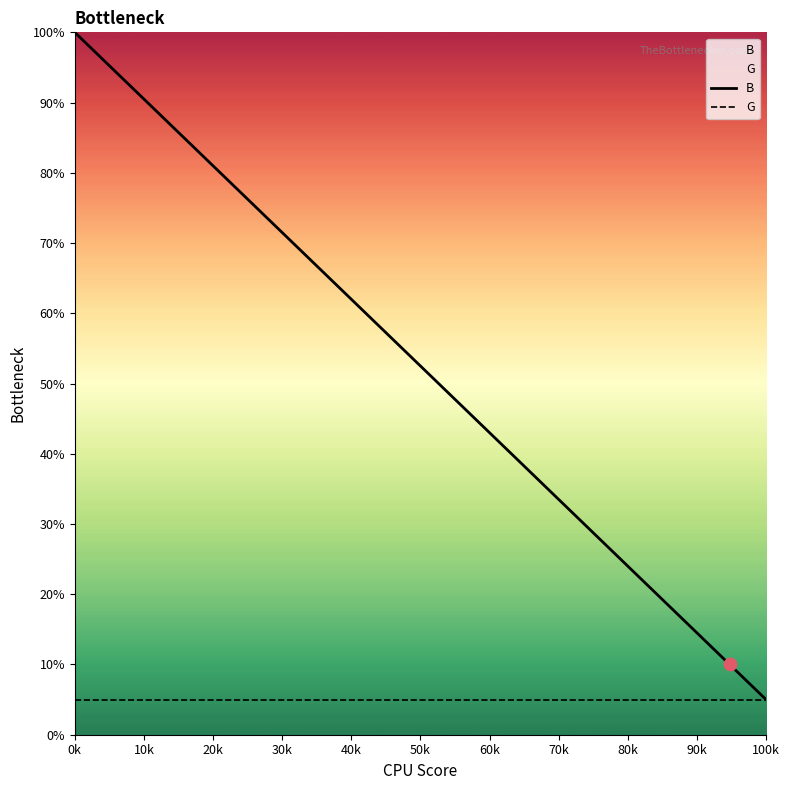

What are all the series names shown in the legend?

B, G